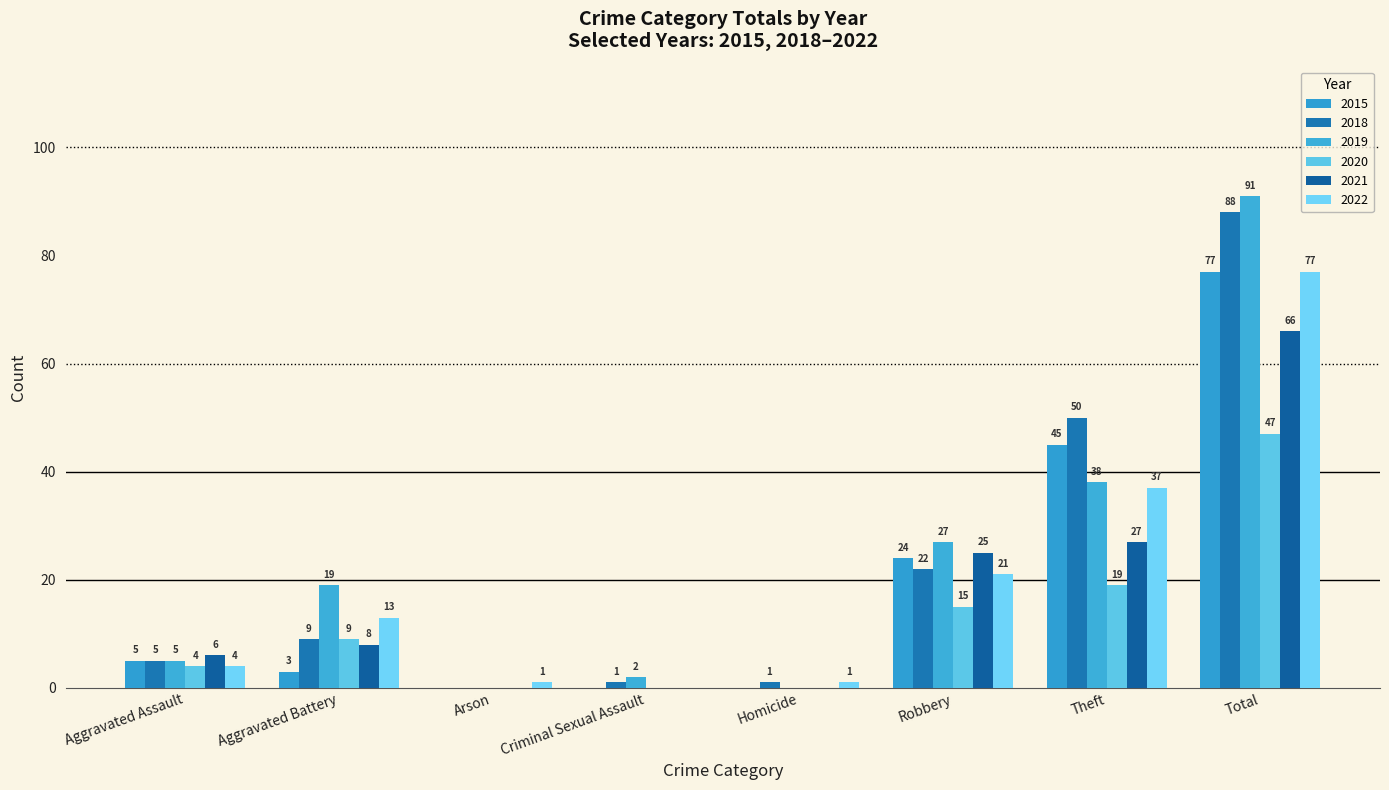

Where does the 2015 series first go above 5?

Robbery